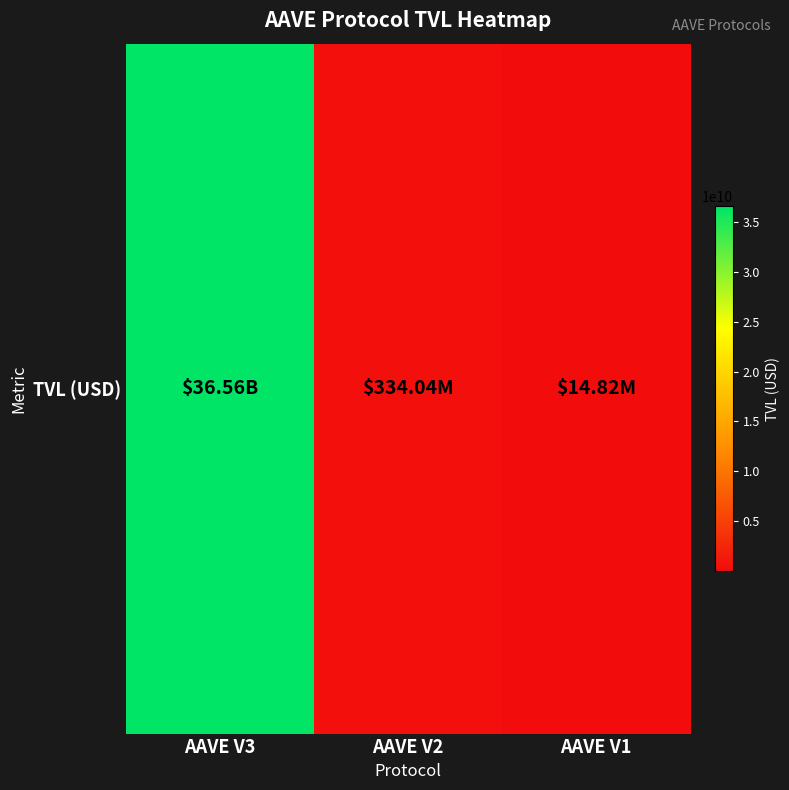

What is the approximate value at AAVE V1?

14818328.0